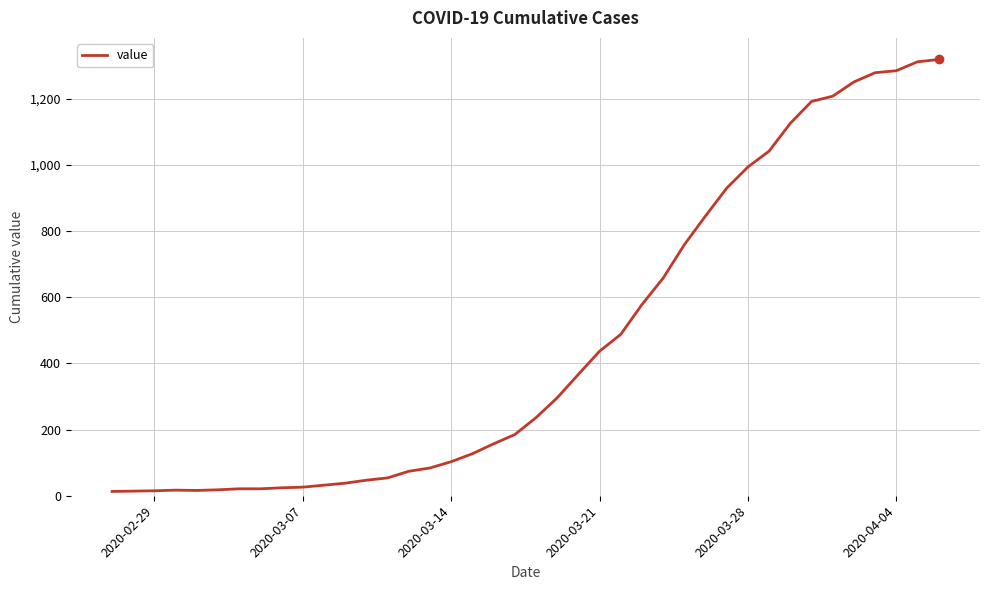

What is the average value?

467